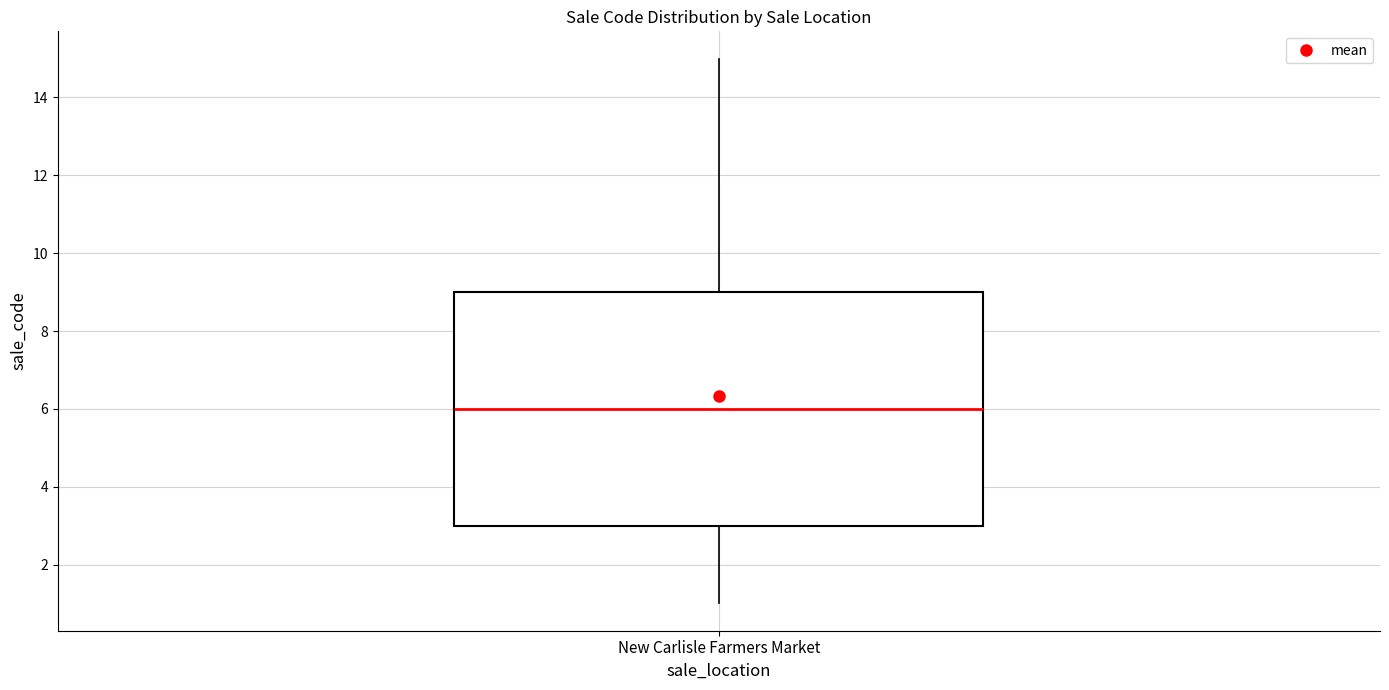

Where does the lower whisker of the box for New Carlisle Farmers Market end on the y-axis? The values are not printed on the chart, so give them approximately, as read against the axis.

1